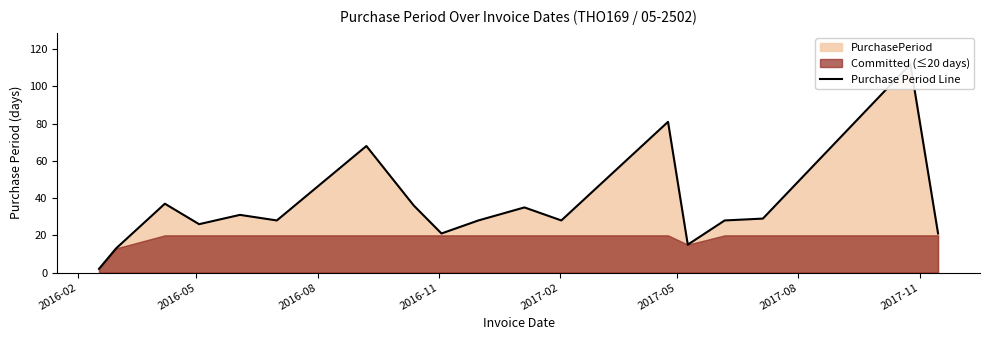

How many lines are shown in the chart?

1